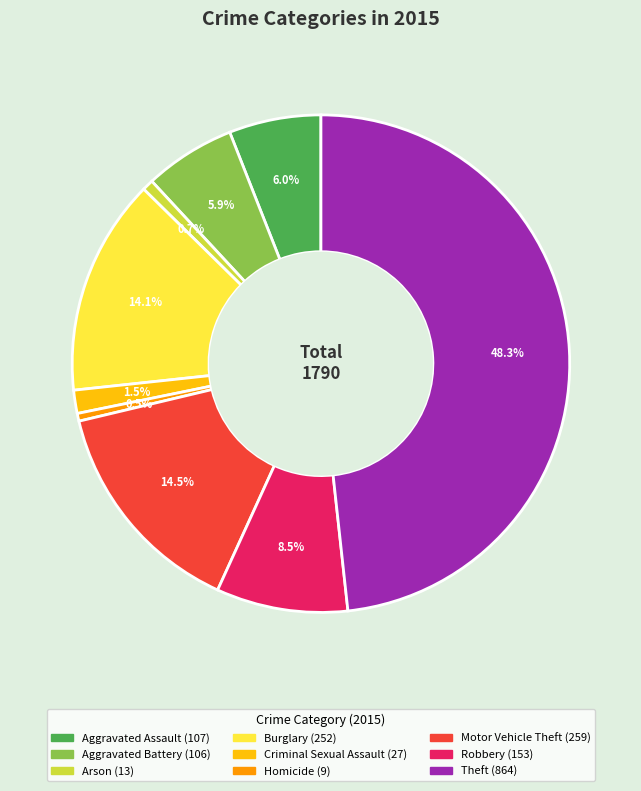

To the nearest percent, what is the combined percentage of Aggravated Assault and Homicide?

6%